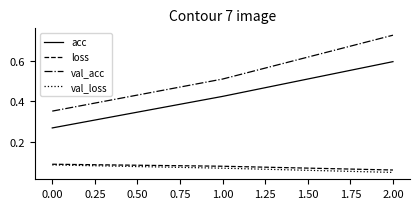

What is the sum of all loss values?

0.2